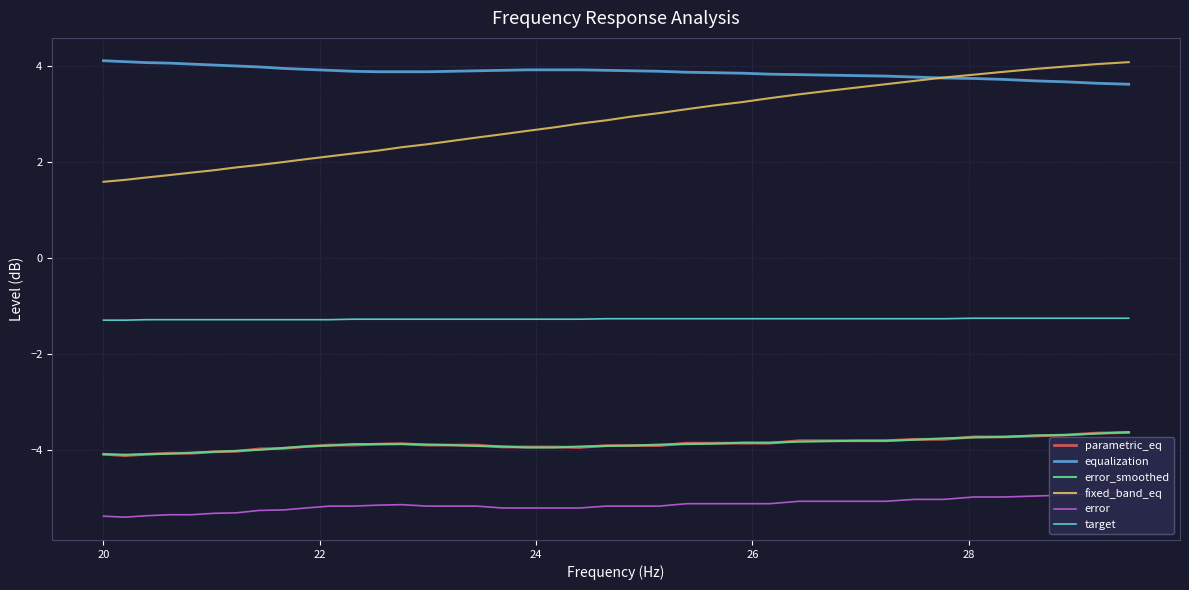

True or false: target and equalization intersect in this chart.

False